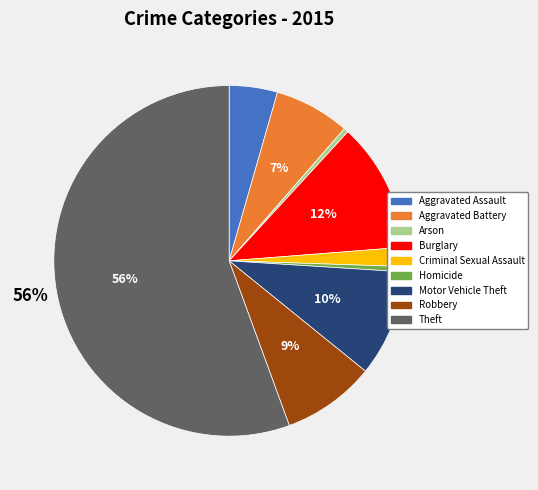

Which slice represents more than half of the pie?

Theft